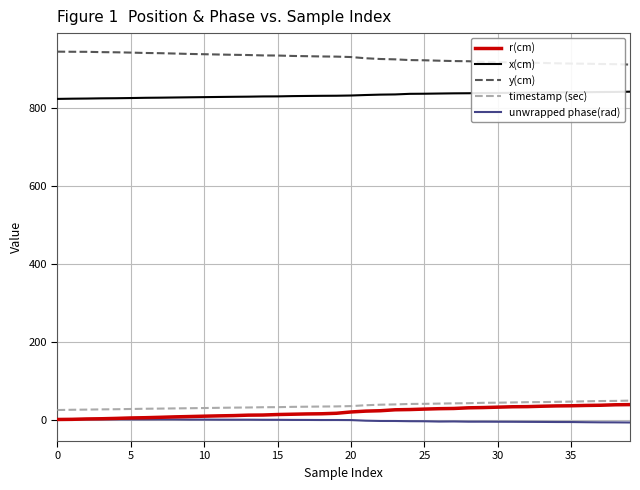

True or false: timestamp (sec) and y(cm) cross at least once.

False